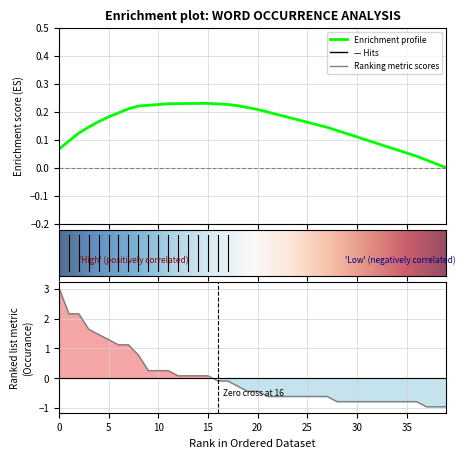

Is it true that the value at 2 is 3.0?

False